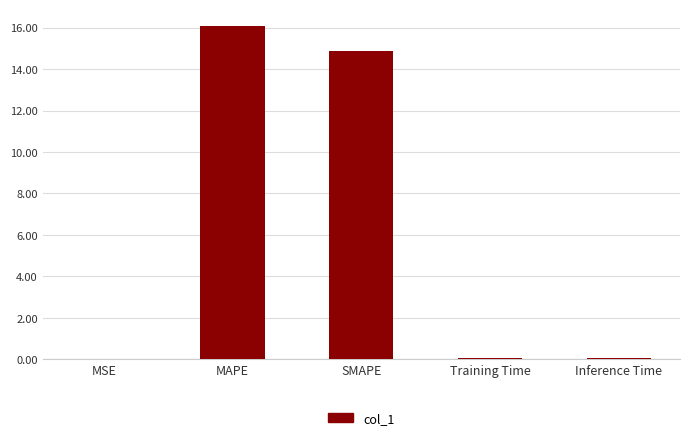

What is the greatest value displayed?

16.1